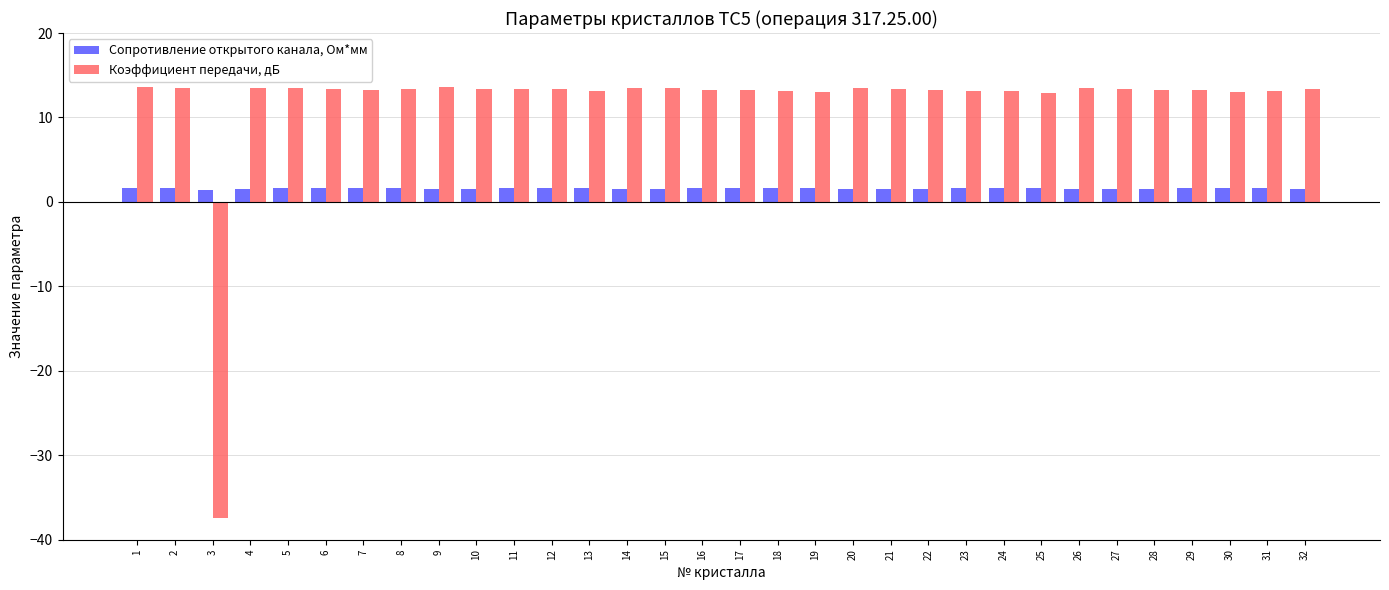

Which series has the largest range (max minus min)?

Коэффициент передачи, дБ